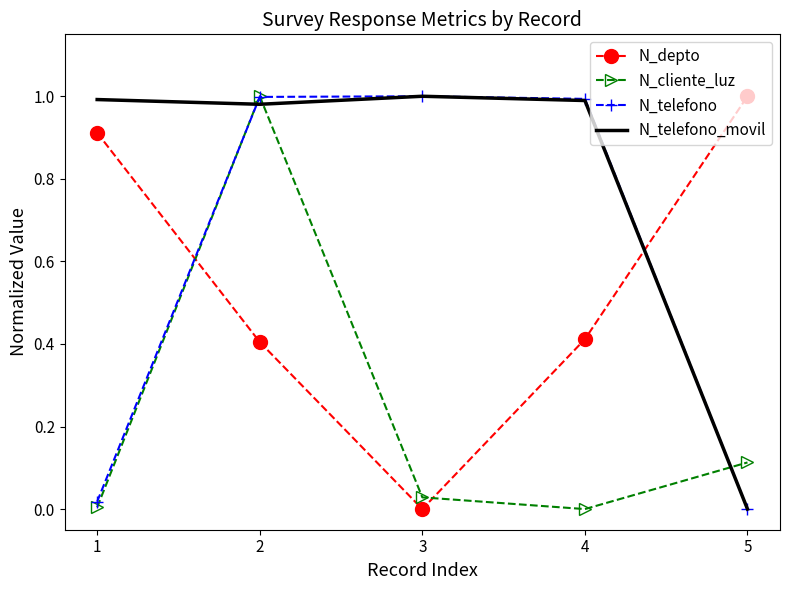

Is it true that N_telefono_movil equals 1.0 at 2?

True